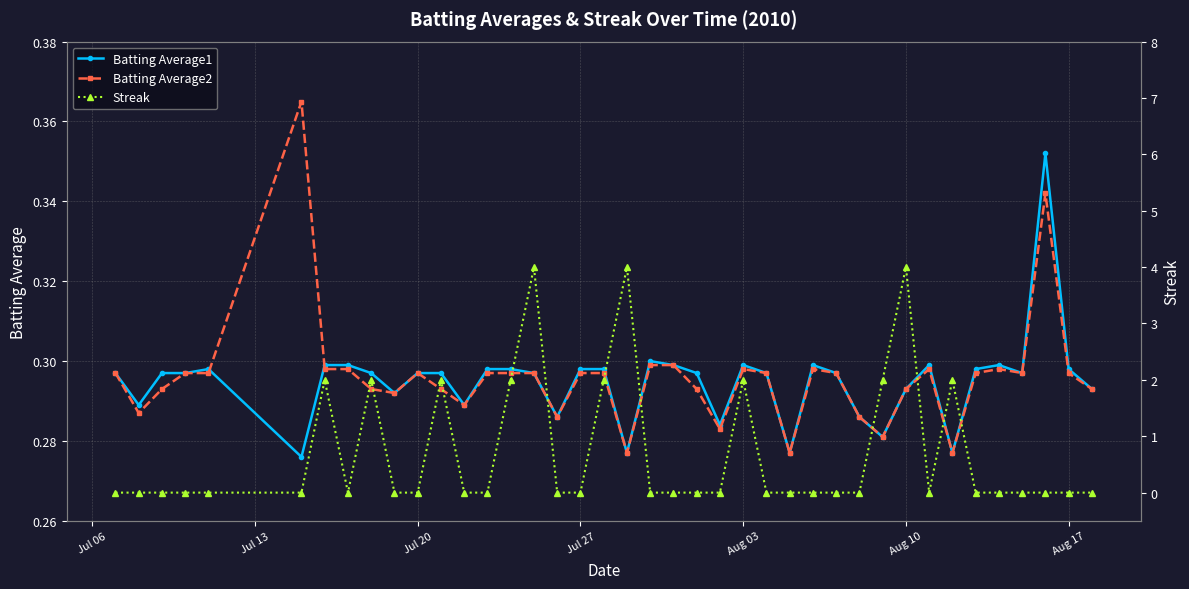

How many Batting Average2 values are between 0 and 1?

40